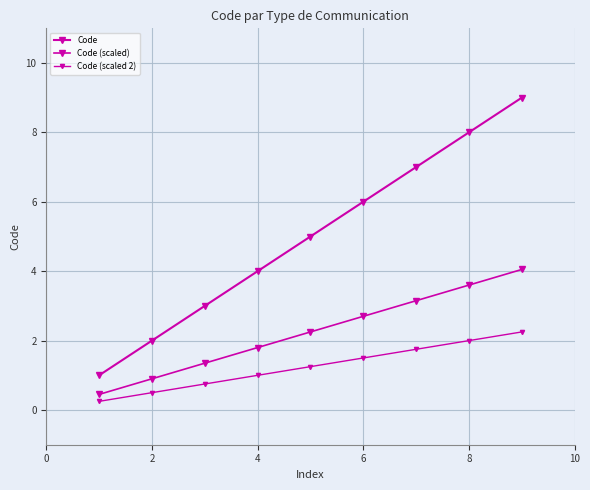

How many data points in Code (scaled) are above 2?

5